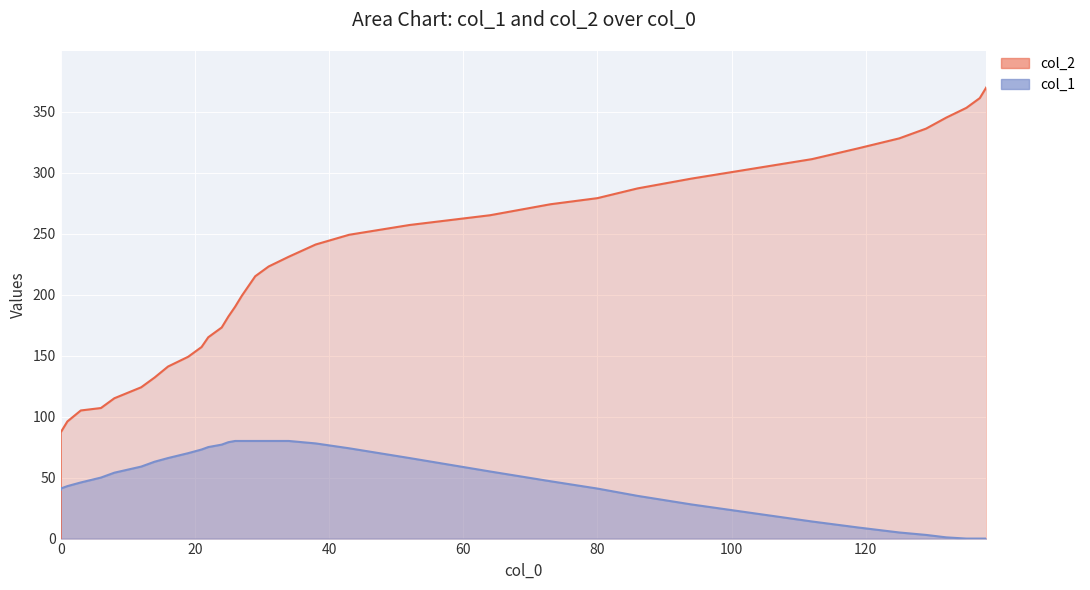

How many distinct data groups are displayed?

2